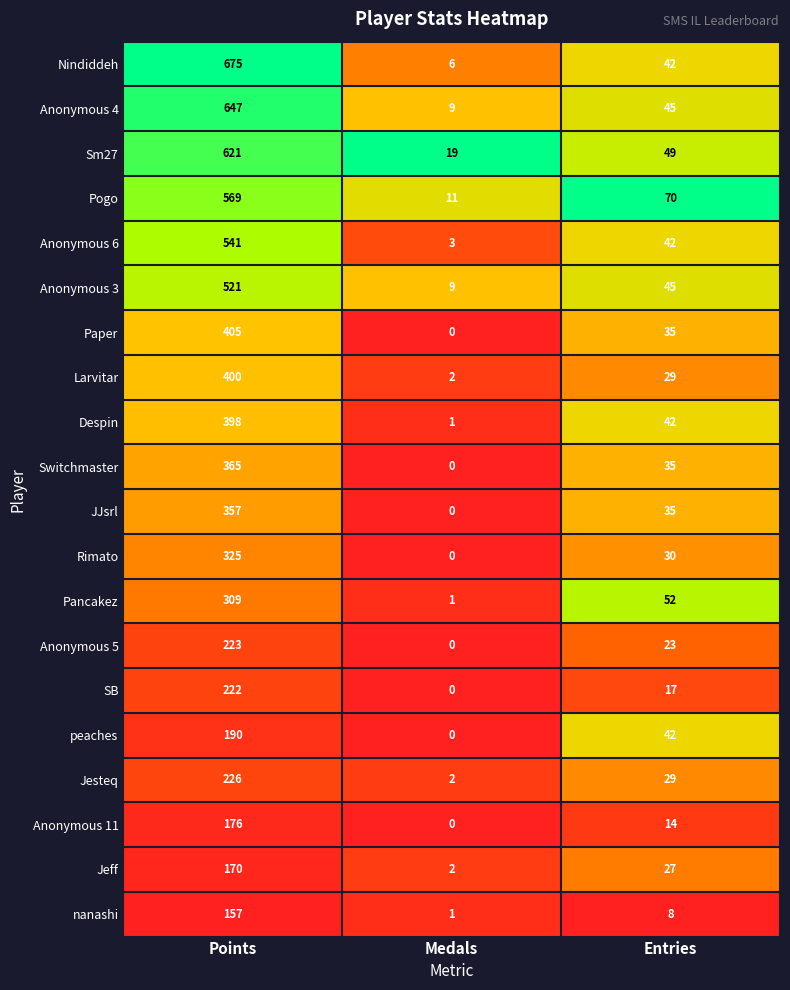

Which label corresponds to the largest value in the chart?

Points